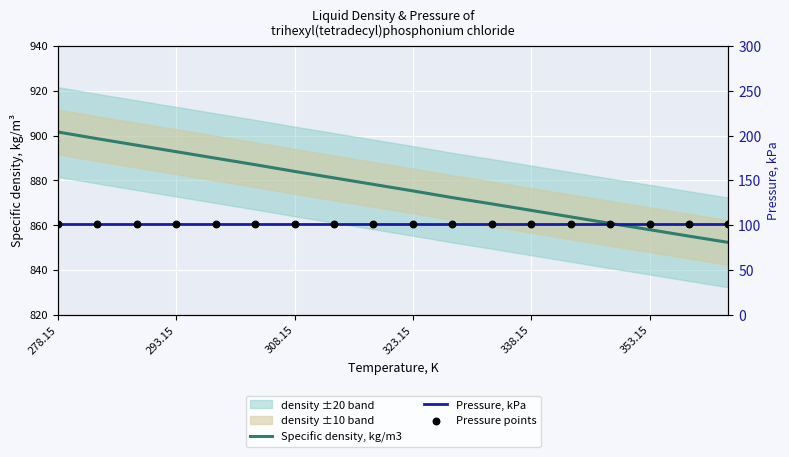

Which series reaches the maximum Y coordinate?

Specific density, kg/m3